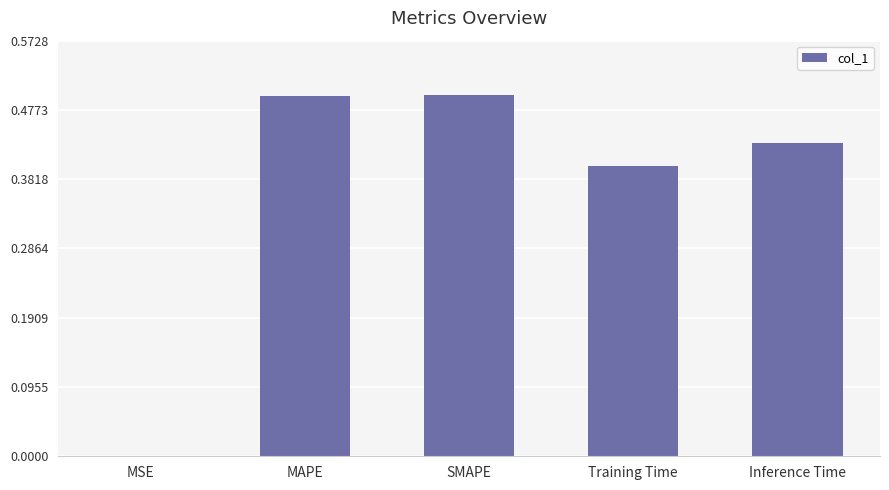

What value does the data have at MAPE?

0.5